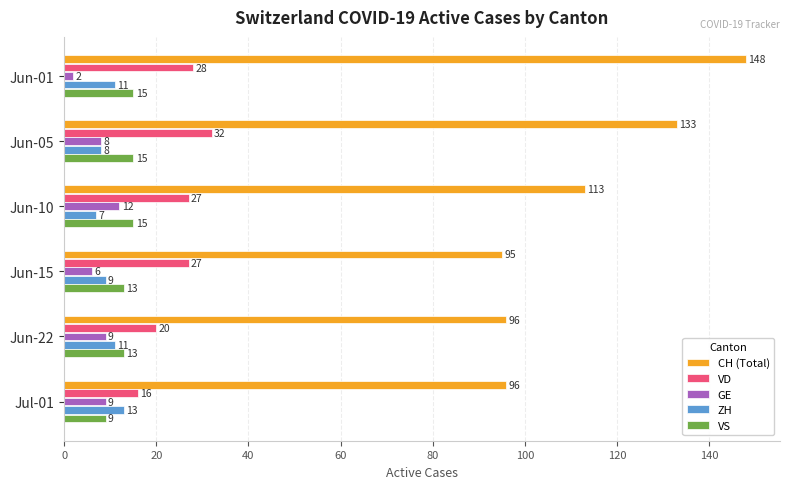

The value of CH (Total) at Jun-01 is 58. True or false?

False